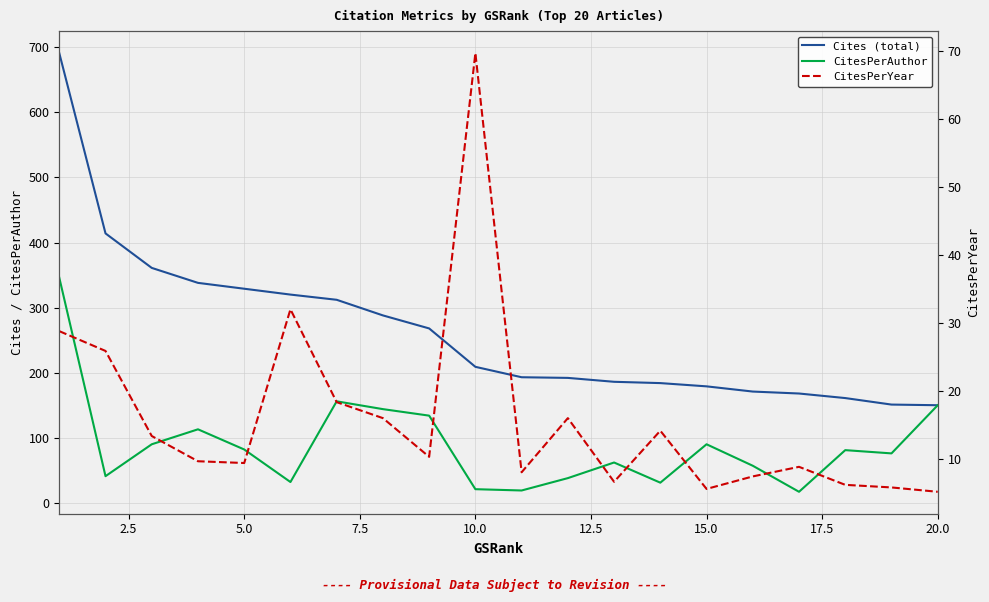

Reading left to right, what are all the values shown in this chart?

Cites (total): 691.0	414.0	361.0	338.0	329.0	320.0	312.0	288.0	268.0	209.0	193.0	192.0	186.0	184.0	179.0	171.0	168.0	161.0	151.0	150.0
CitesPerAuthor: 346.0	41.0	90.0	113.0	82.0	32.0	156.0	144.0	134.0	21.0	19.0	38.0	62.0	31.0	90.0	57.0	17.0	81.0	76.0	150.0
CitesPerYear: 28.8	25.9	13.4	9.7	9.4	32.0	18.4	16.0	10.3	69.7	8.0	16.0	6.6	14.2	5.6	7.4	8.8	6.2	5.8	5.2